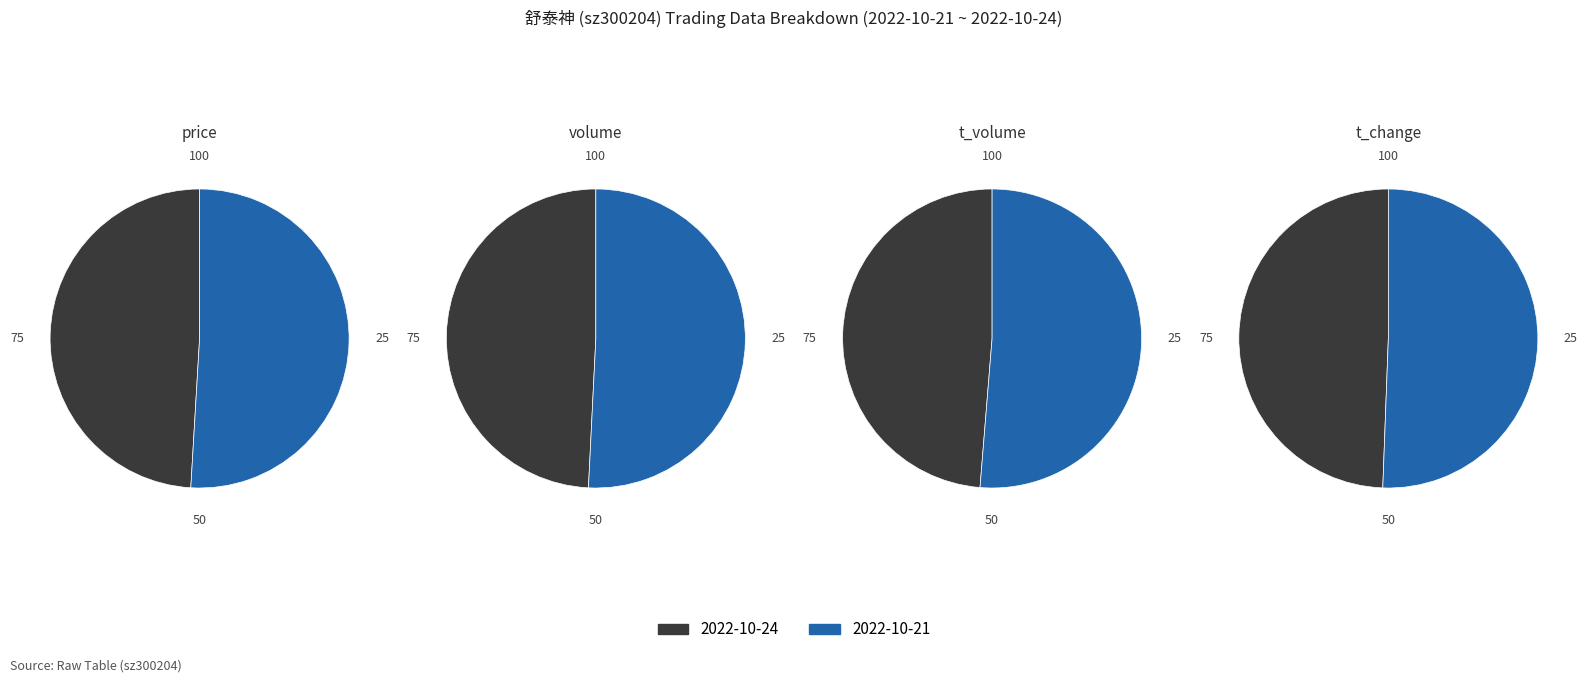

How many segments does this pie chart have?

2